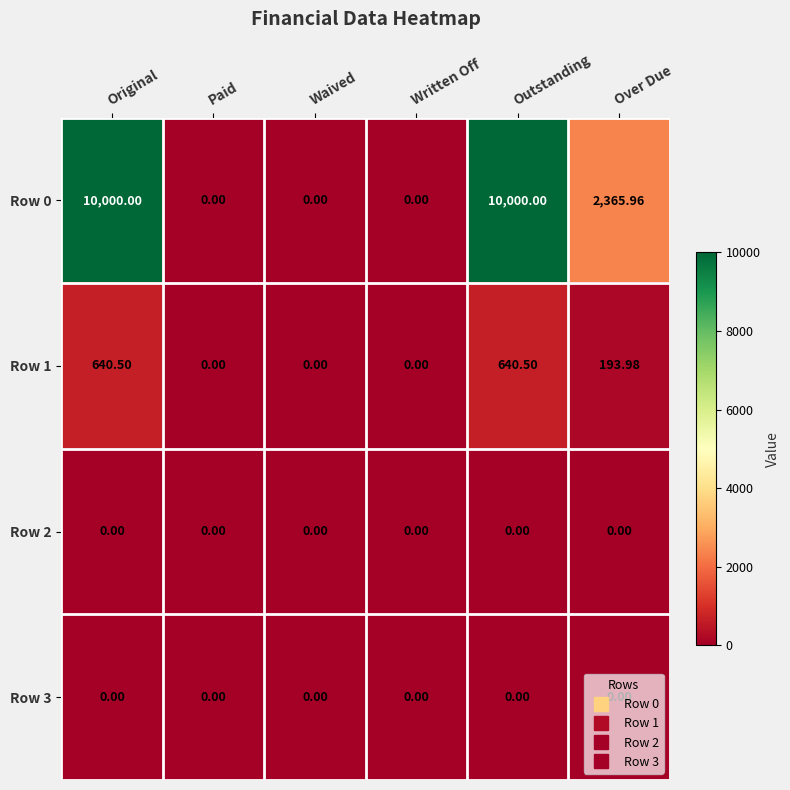

Where does the Row 0 series first go above 2365?

Original